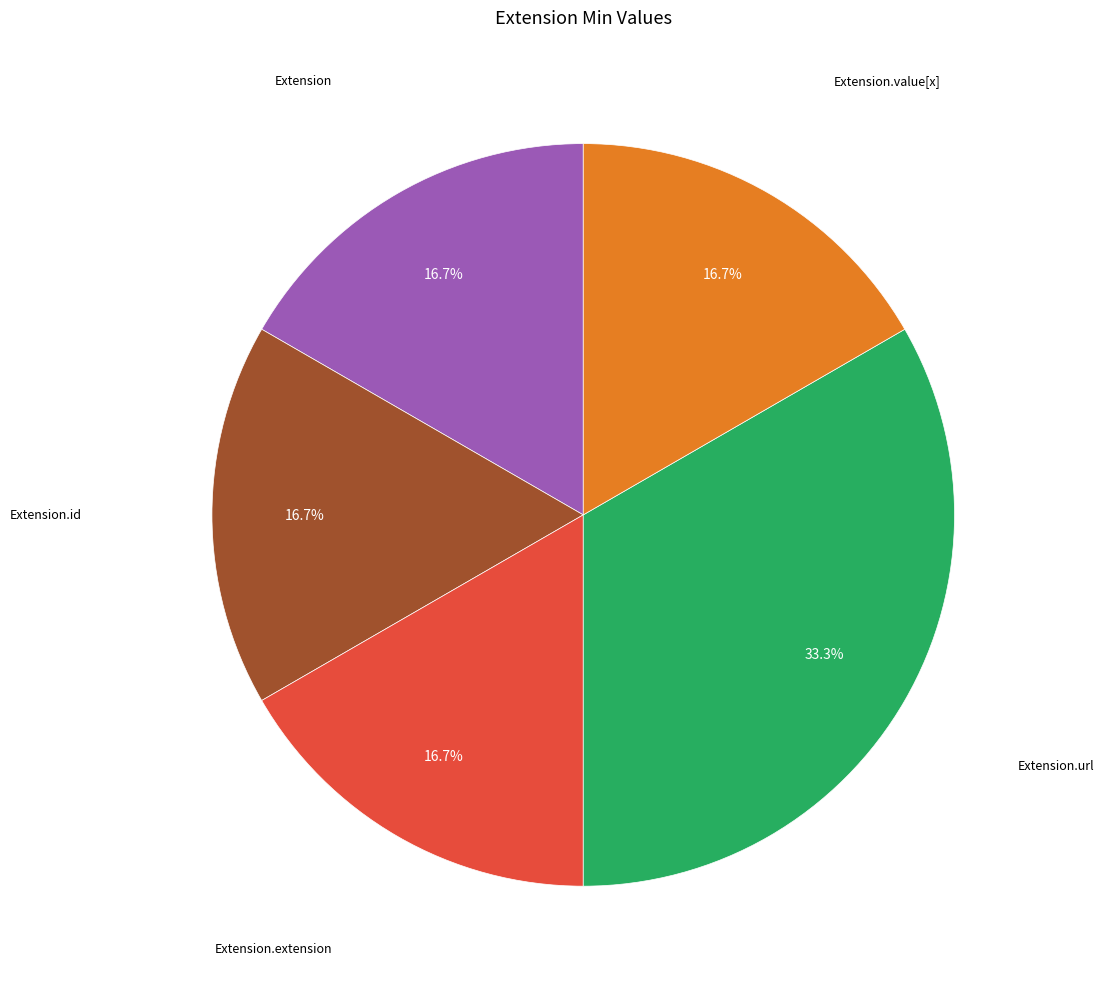

Is there a majority slice in this chart?

No